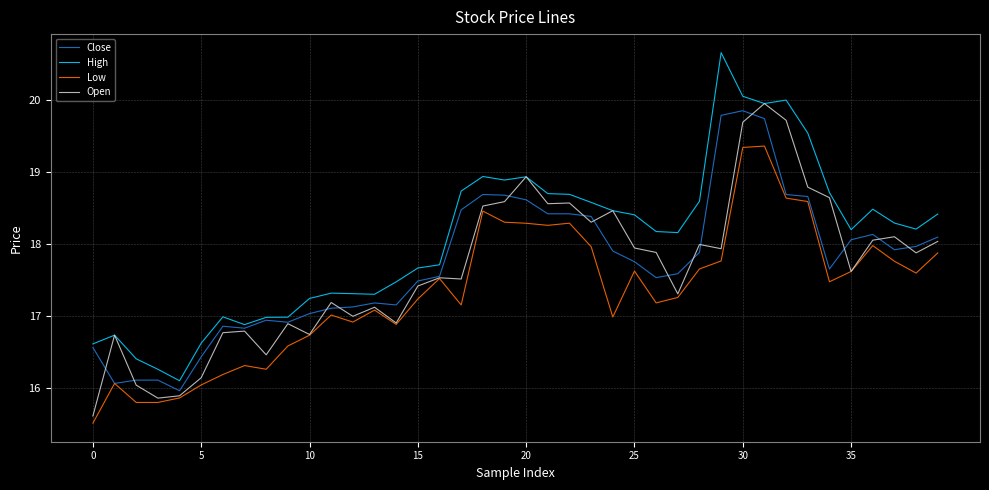

Which series has the largest total across all categories?

High